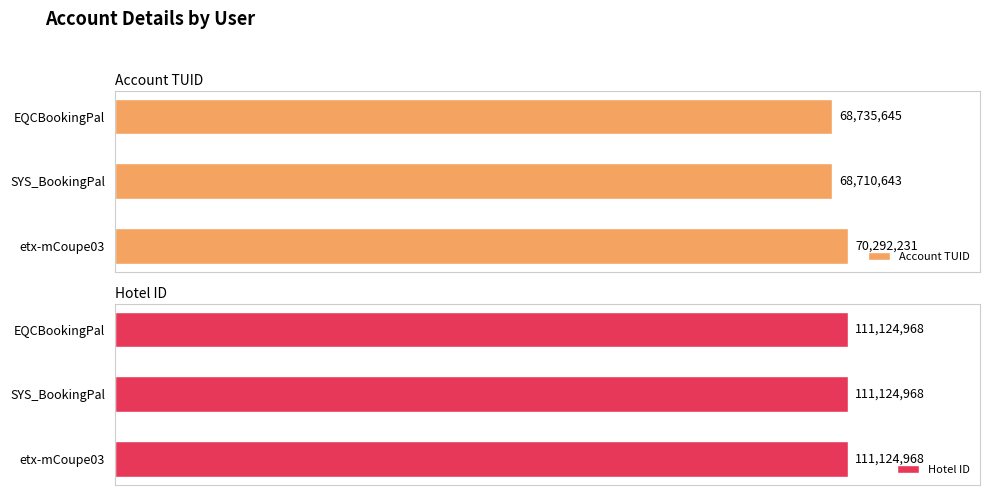

How many distinct data groups are displayed?

2